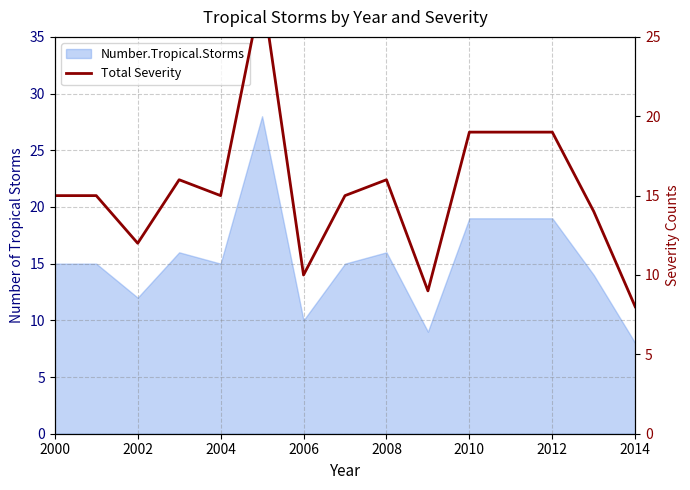

The value at 11 is 30. True or false?

False